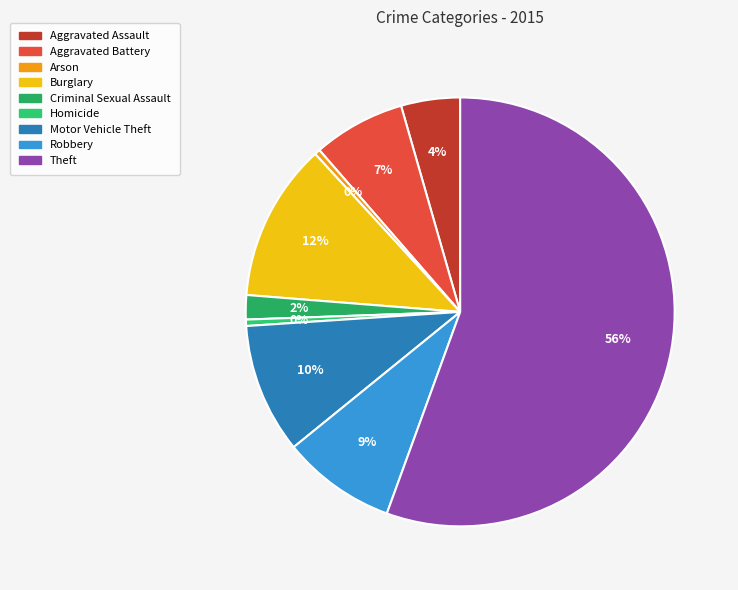

The Aggravated Battery slice represents 13% of the pie. True or false?

False